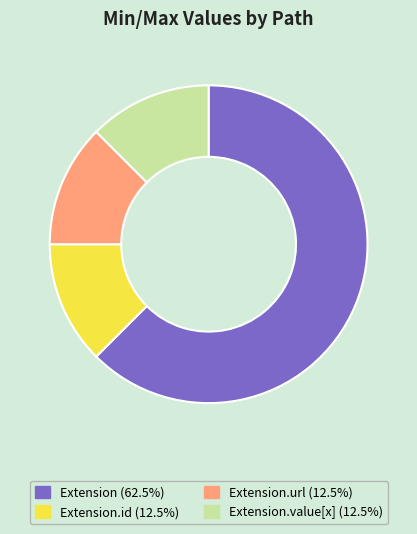

Is there a majority slice in this chart?

Yes